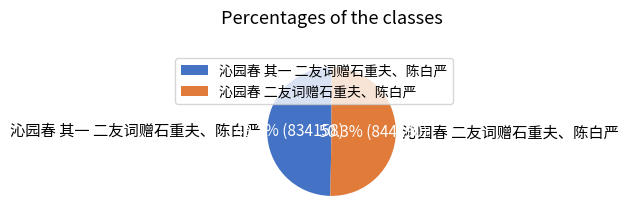

To the nearest percent, what is the combined percentage of 沁园春 二友词赠石重夫、陈白严 and 沁园春 其一 二友词赠石重夫、陈白严?

100%